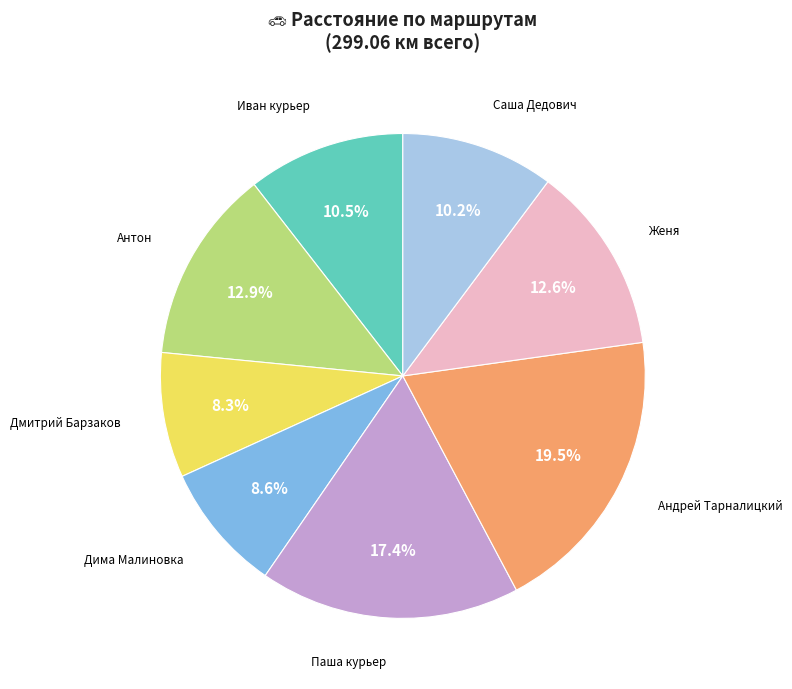

What is the ratio of the value at Антон to the value at Паша курьер?

0.7